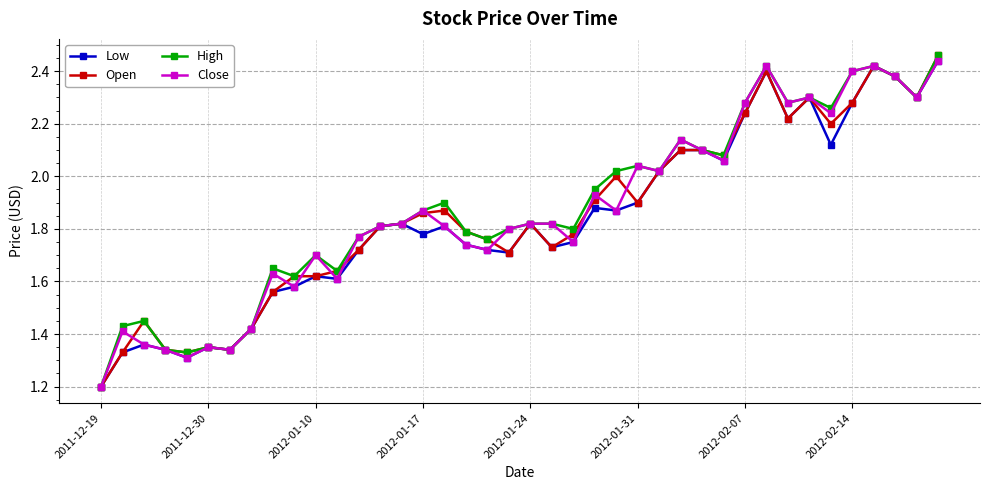

True or false: Close and Open intersect in this chart.

True